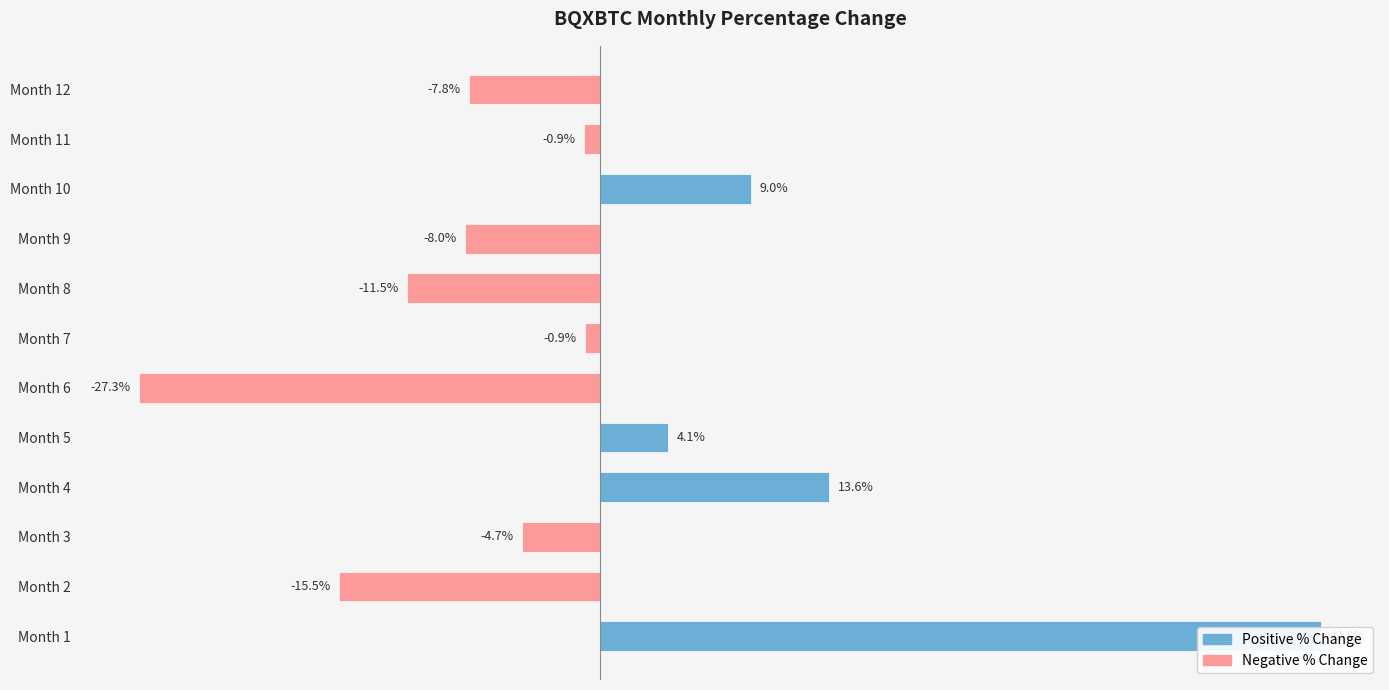

The value at Month 7 is -0.9. True or false?

True